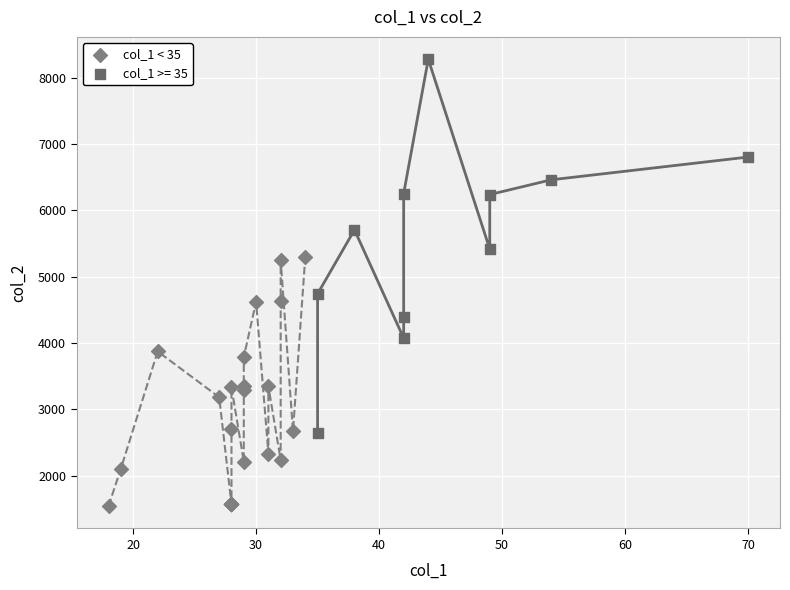

Which series reaches the maximum Y coordinate?

col_1 >= 35